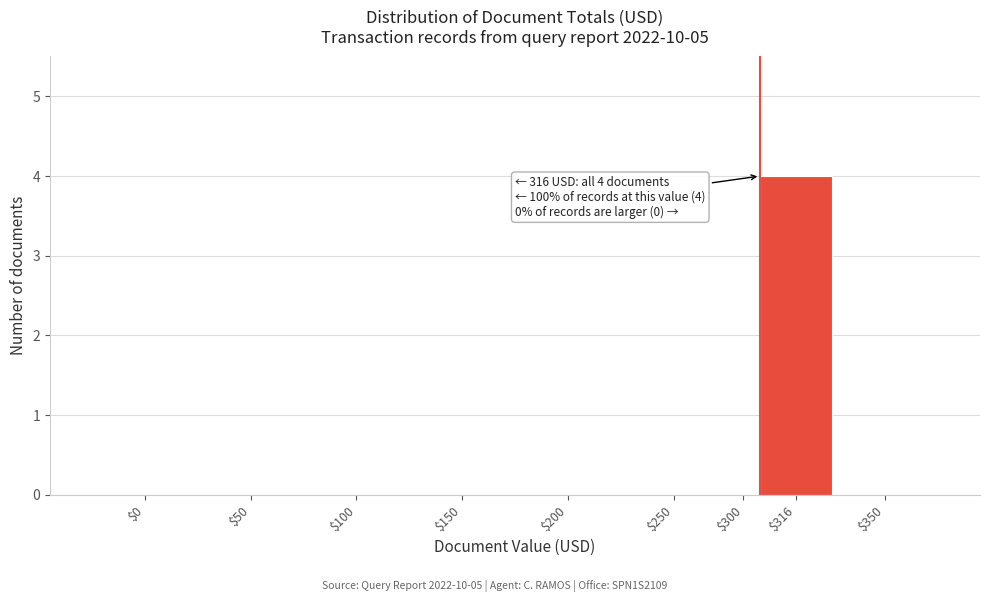

What is the greatest value displayed?

4